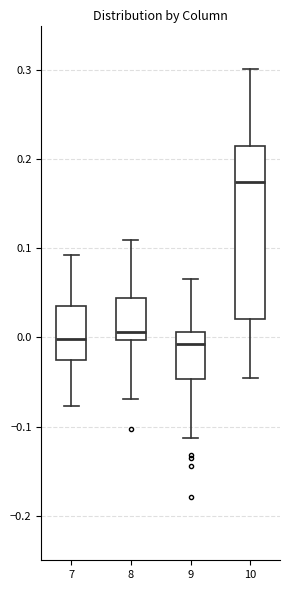

Reading left to right, transcribe this box plot: for each box, give where its median line is, the range the box spans, and where its two whiskers end, as read against the y-axis. The values are not printed on the chart, so give them approximately, as read against the axis.

7: median 0.00, box -0.03 to 0.04, whiskers -0.08 to 0.09
8: median 0.01, box 0.00 to 0.04, whiskers -0.07 to 0.11
9: median -0.01, box -0.05 to 0.01, whiskers -0.11 to 0.07
10: median 0.17, box 0.02 to 0.22, whiskers -0.05 to 0.30